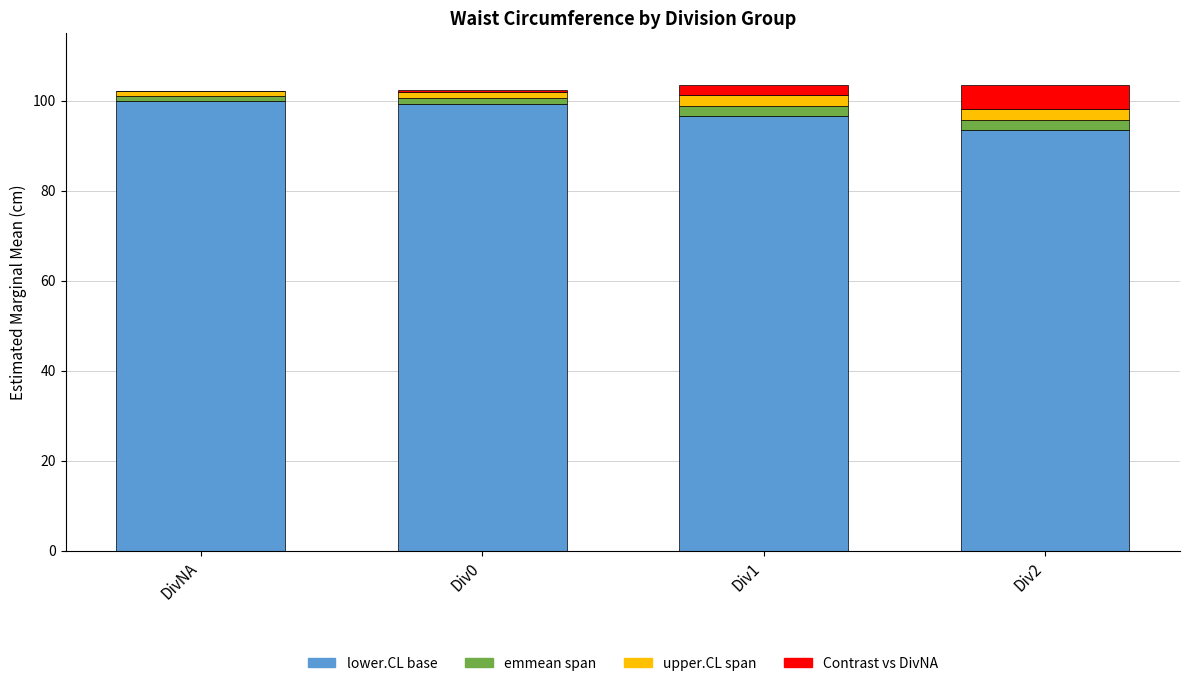

What are all the series names shown in the legend?

lower.CL base, emmean span, upper.CL span, Contrast vs DivNA